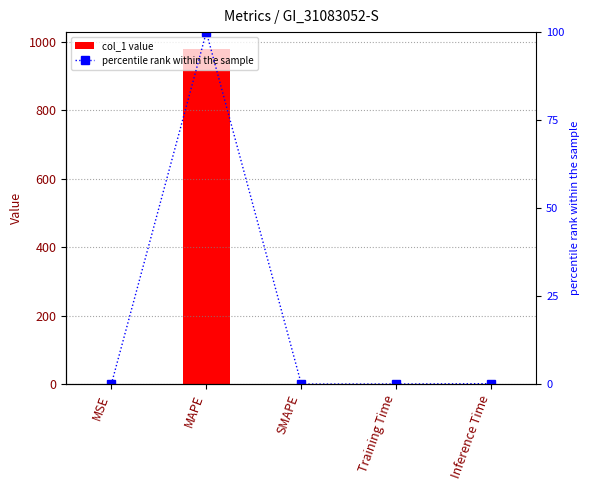

Reading left to right, extract all data points from this chart.

col_1: 0.0	979.7	0.0	0.1	1.0
percentile rank within the sample: 0.0	100.0	0.0	0.0	0.1